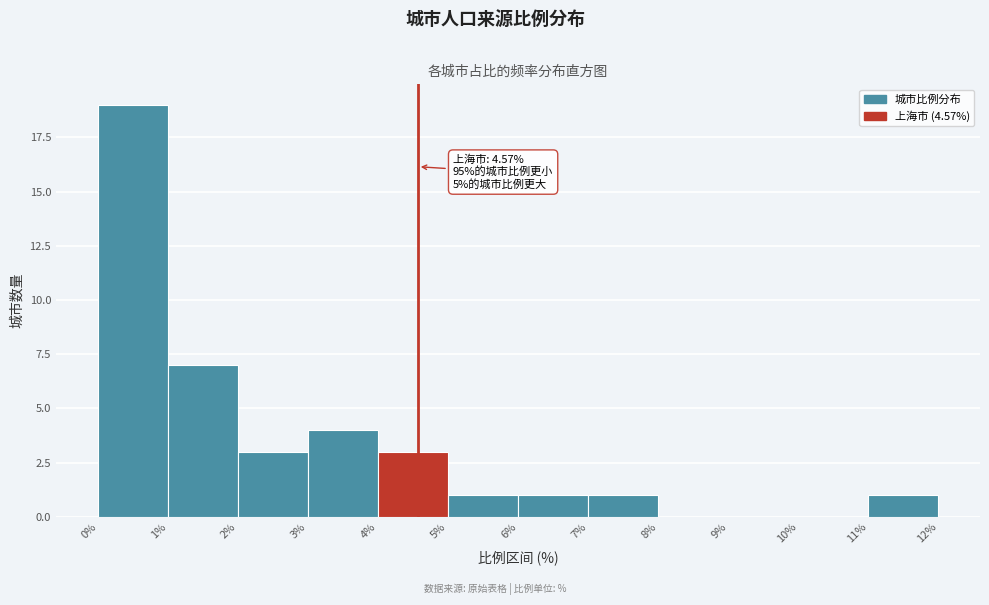

Which range on the x-axis has the tallest bar?

0% to 1%